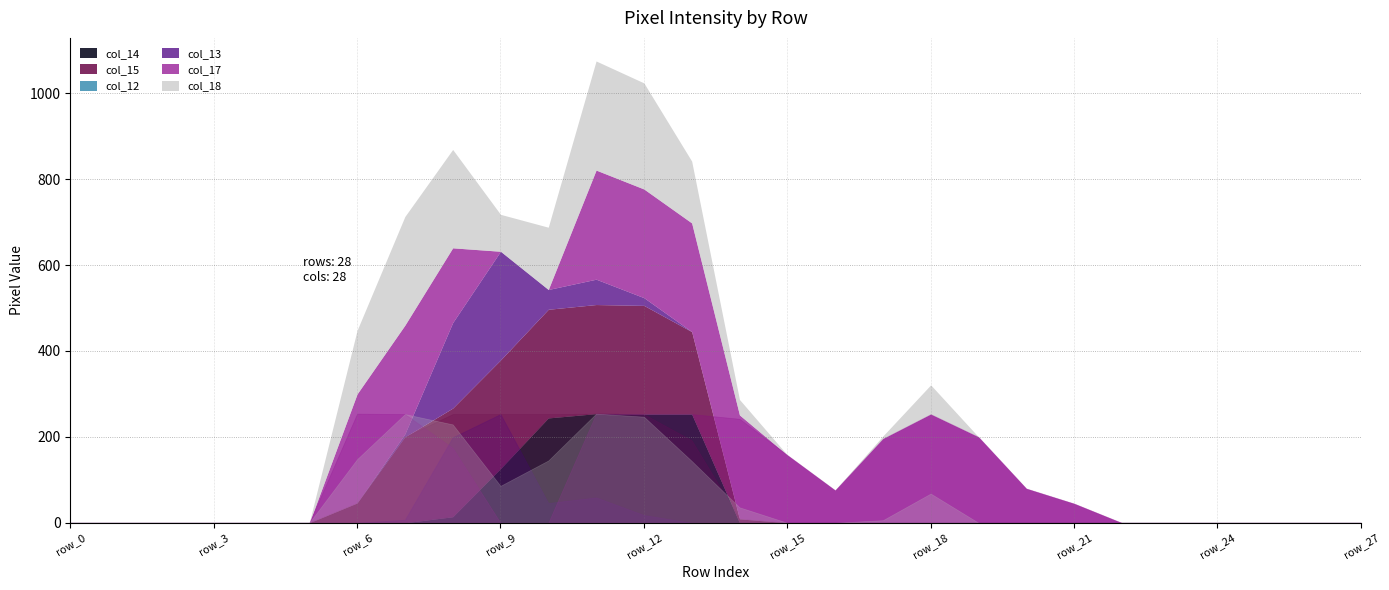

Is it true that col_17 equals 77 at row_18?

False